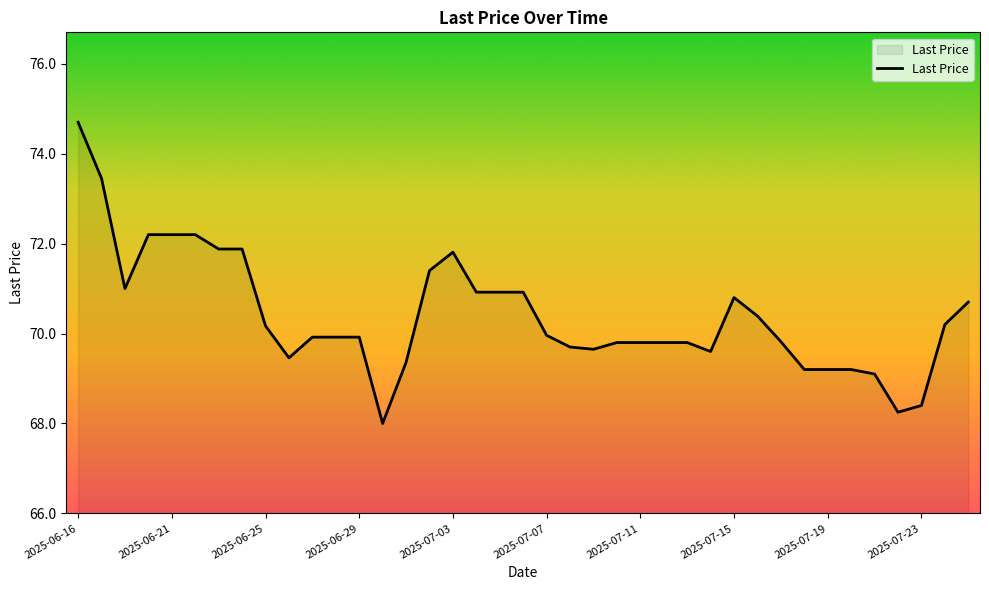

What is the maximum value shown in the chart?

74.7